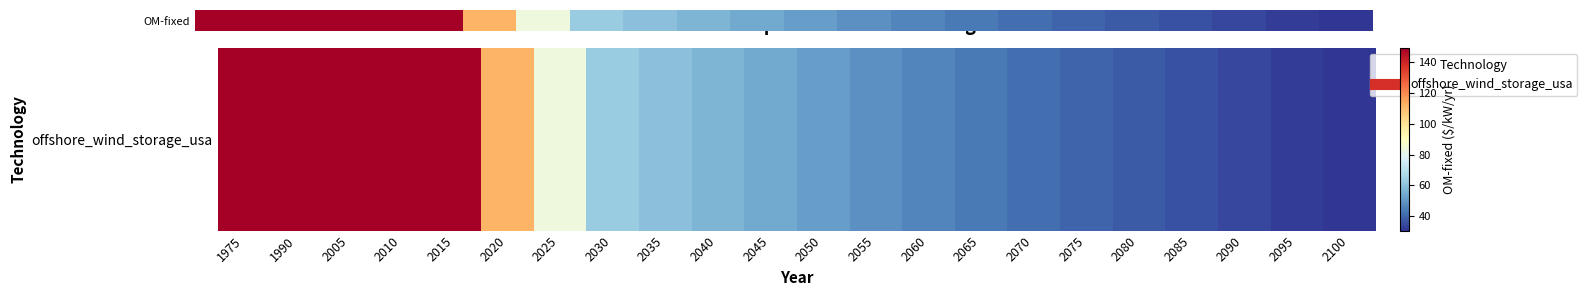

Read the value at 1990.

149.4